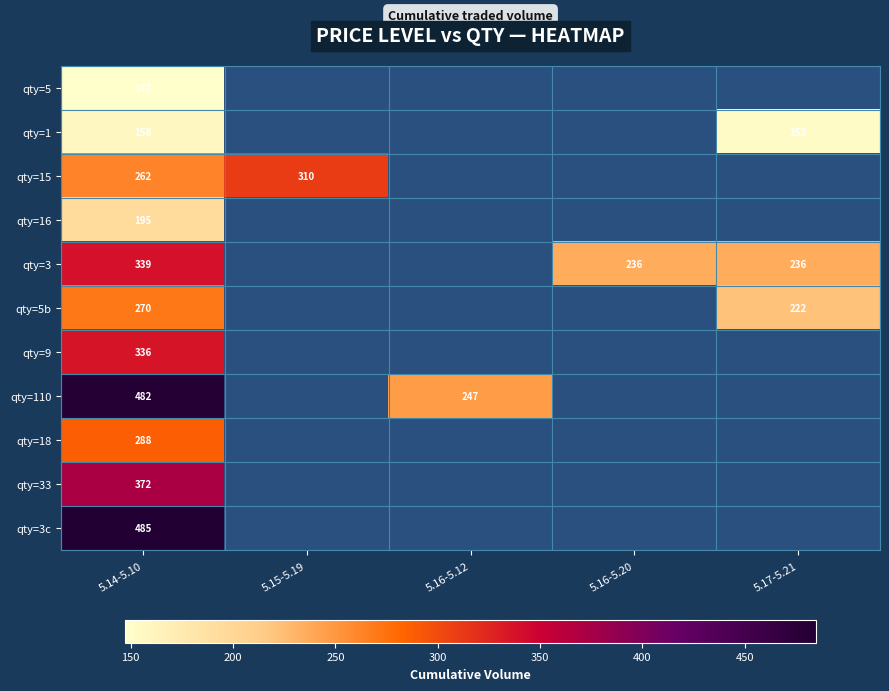

Which label corresponds to the largest value in the chart?

5.14-5.10